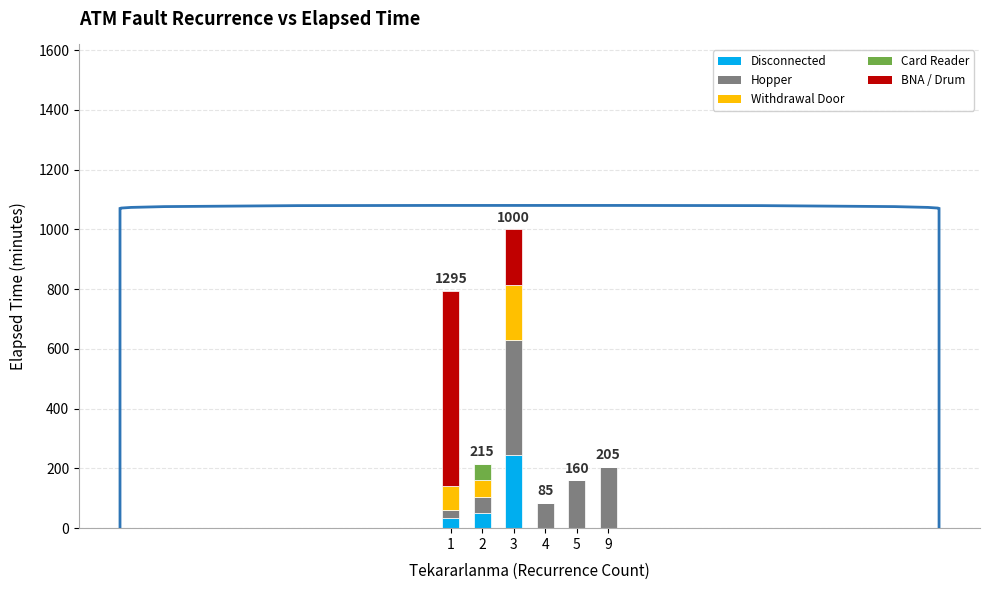

What is the highest value of the Disconnected series?

245